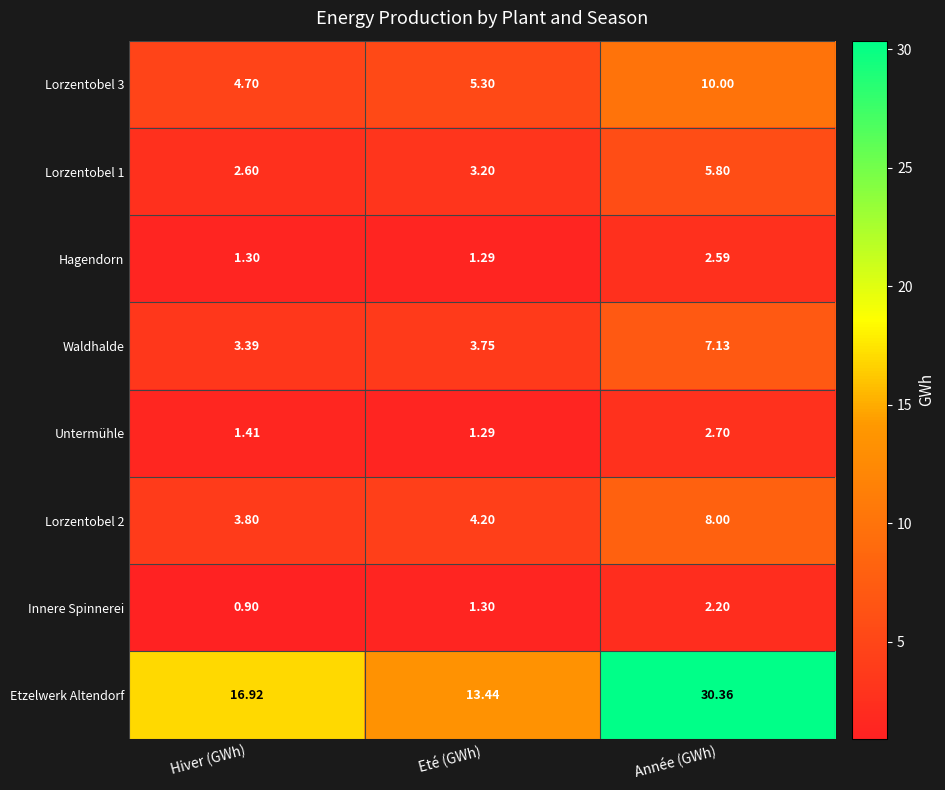

Which series changed the most between Eté (GWh) and Année (GWh)?

Etzelwerk Altendorf